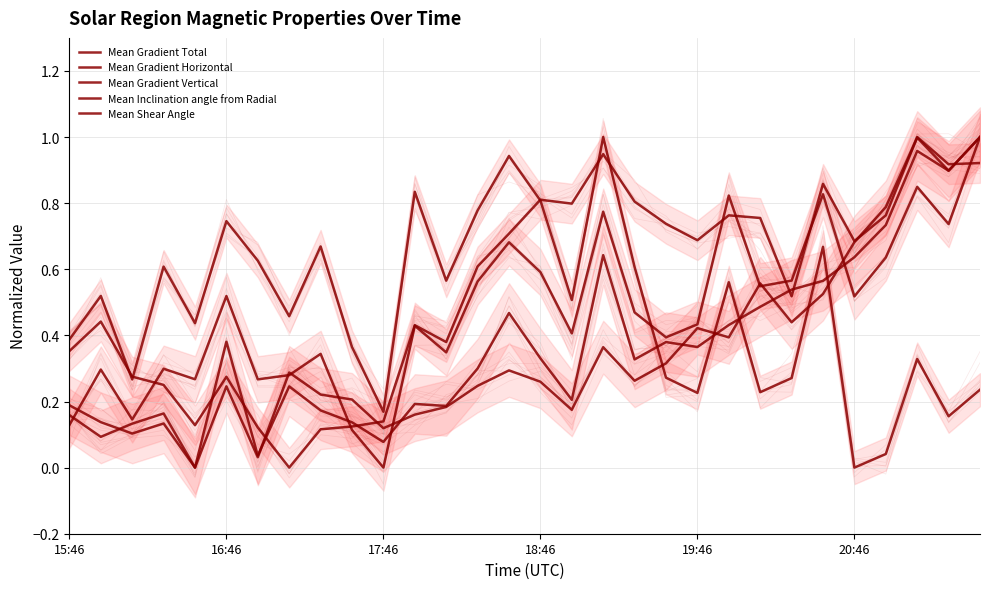

What is the sum of all Mean Shear Angle values?

11.3